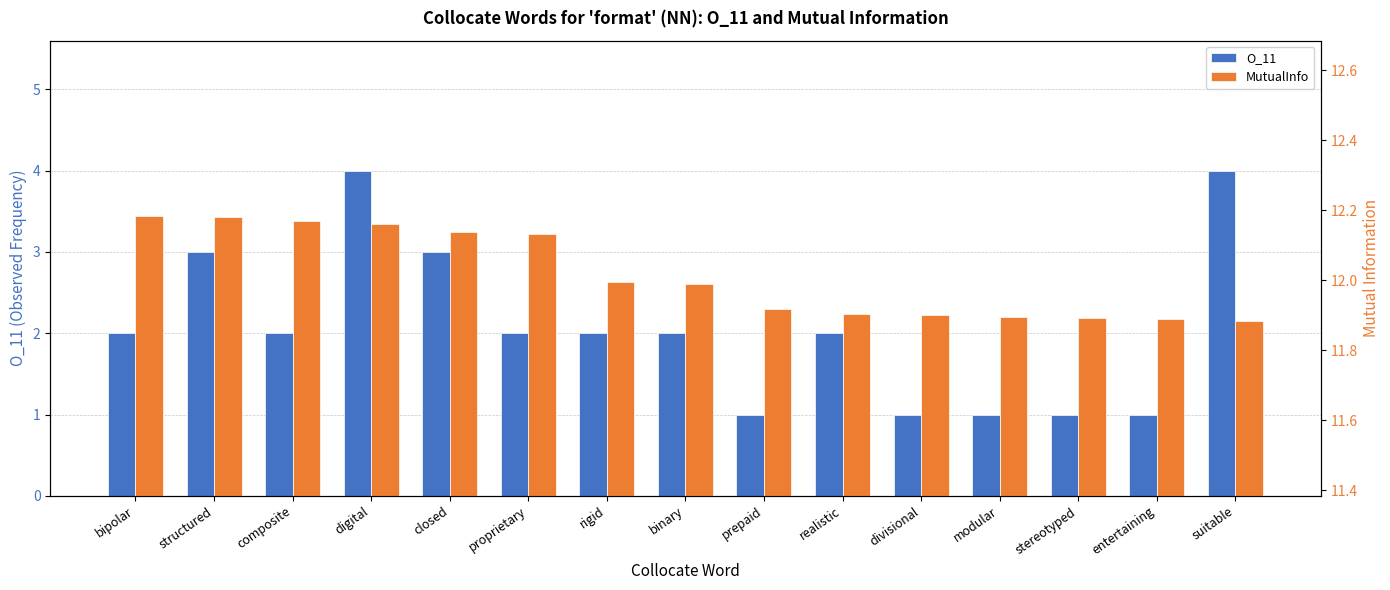

At which category is the sum across all series the highest?

digital